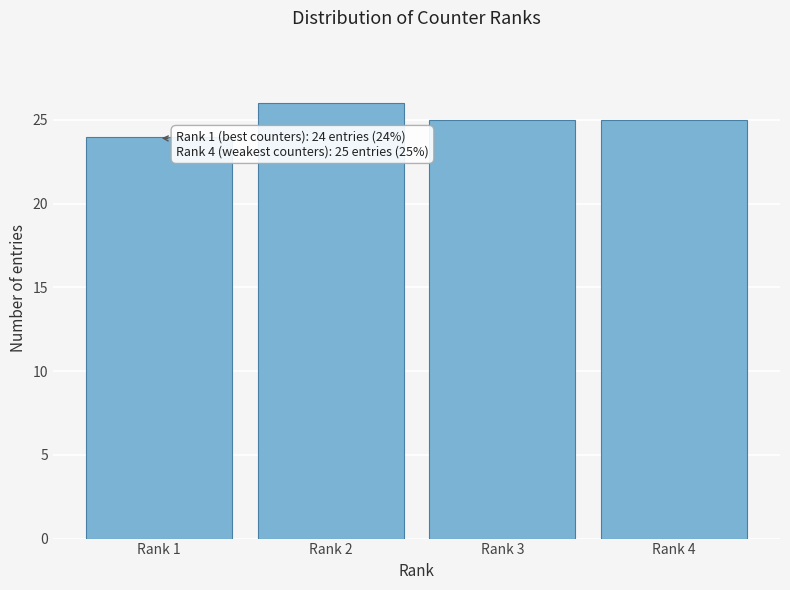

Reading right to left, transcribe all the data shown in this chart.

Rank 4=25	Rank 3=25	Rank 2=26	Rank 1=24